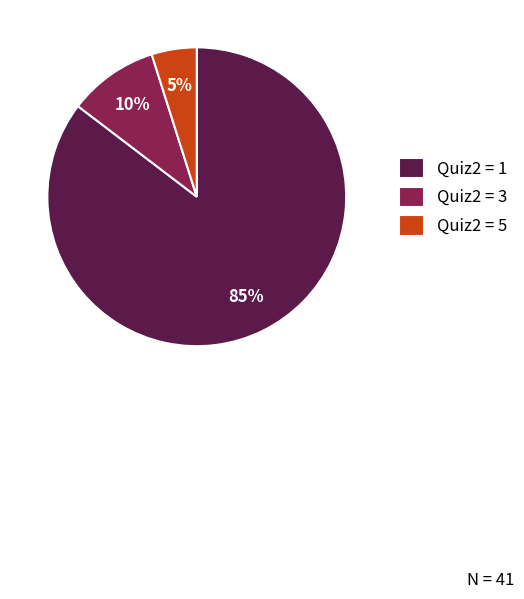

What percentage is the Quiz2 = 3 slice, to the nearest percent?

10%